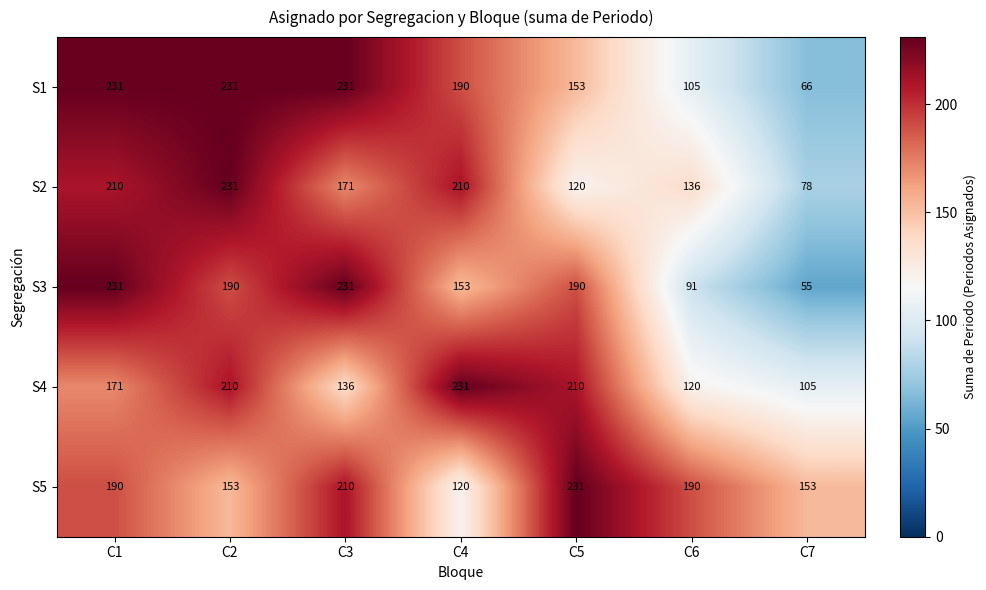

What is the average value of the S4 series?

169